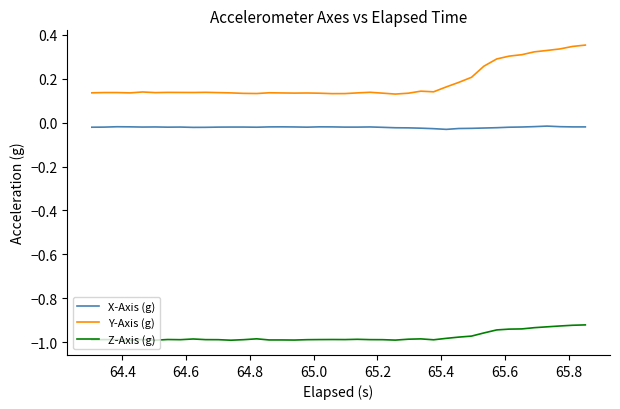

Which series has the largest total across all categories?

Y-Axis (g)